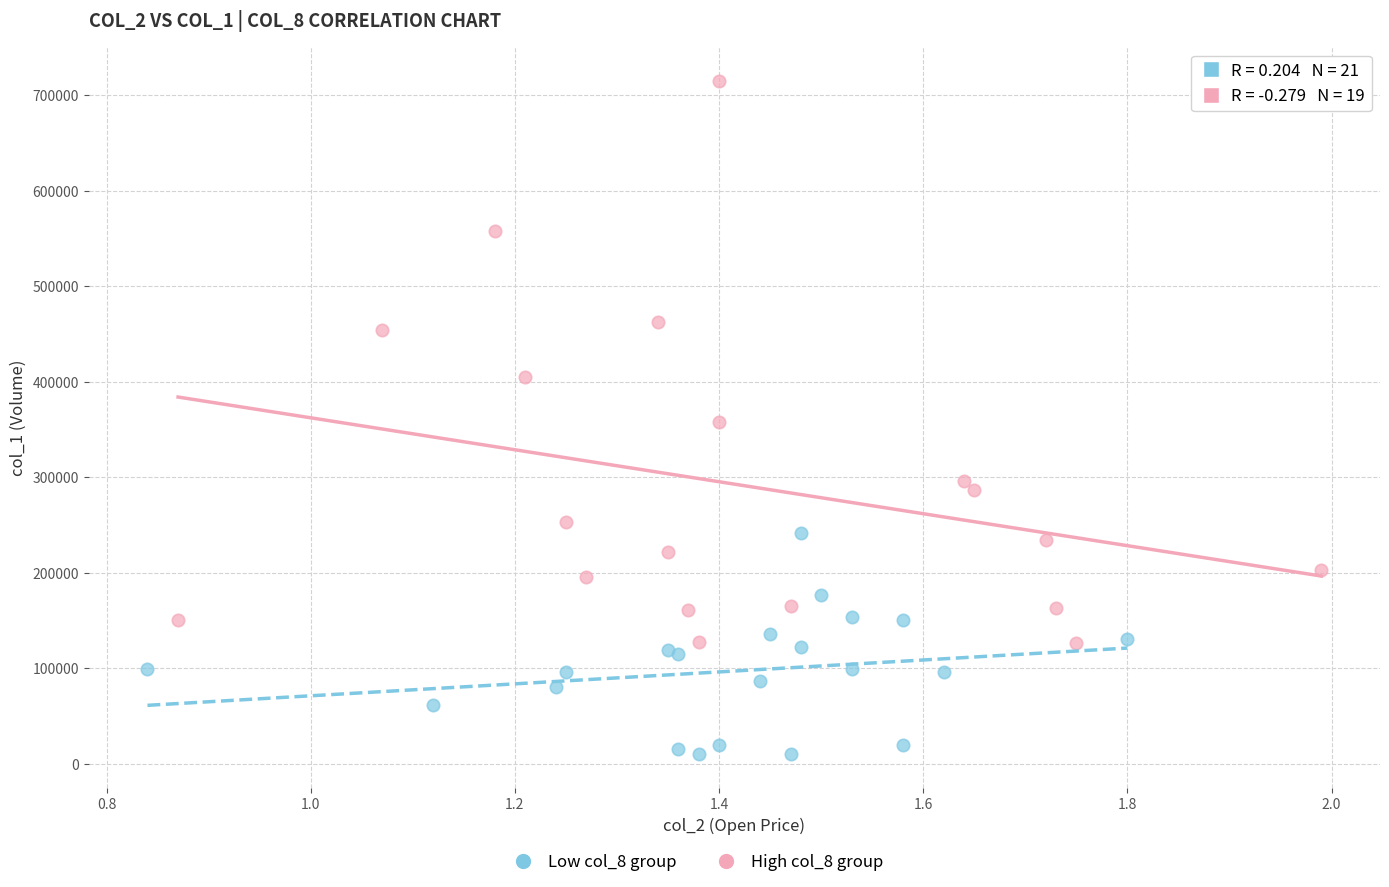

Which series has the widest spread of Y values?

High col_8 group